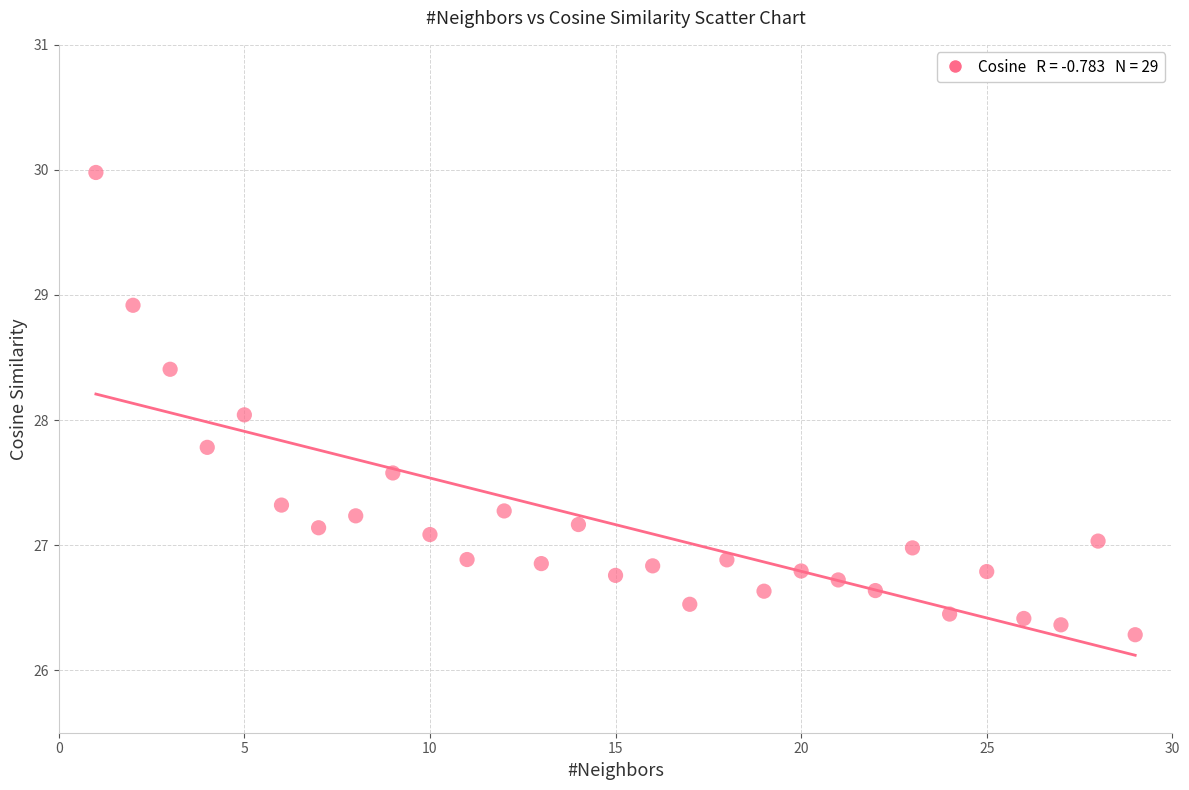

What is the range of Y values (max minus min)?

3.7